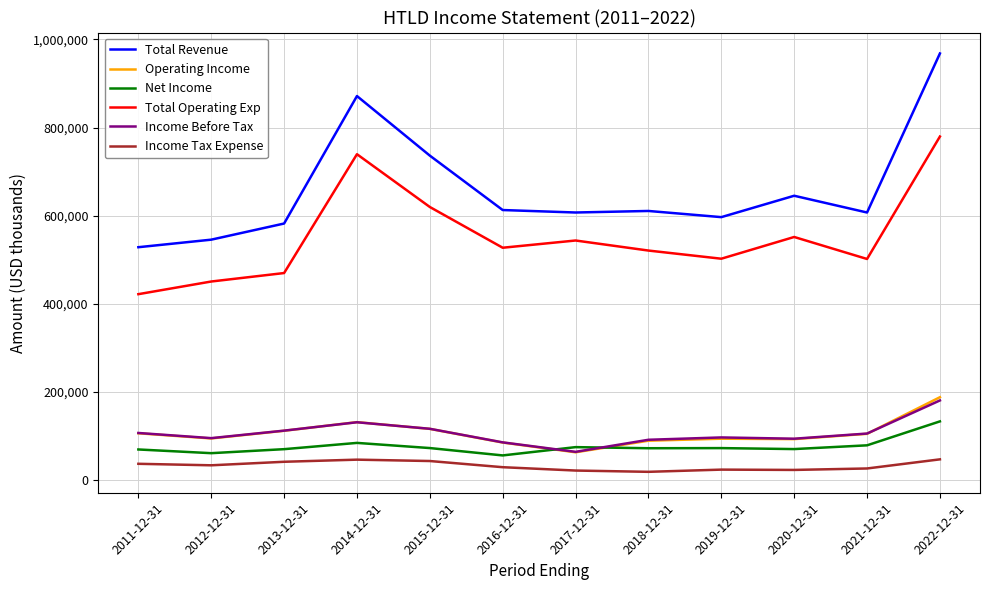

How many lines are shown in the chart?

6